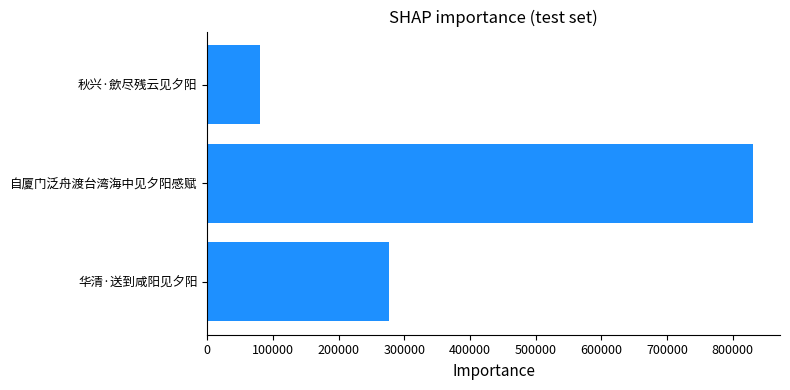

Between 自厦门泛舟渡台湾海中见夕阳感赋 and 华清·送到咸阳见夕阳, which is larger?

自厦门泛舟渡台湾海中见夕阳感赋